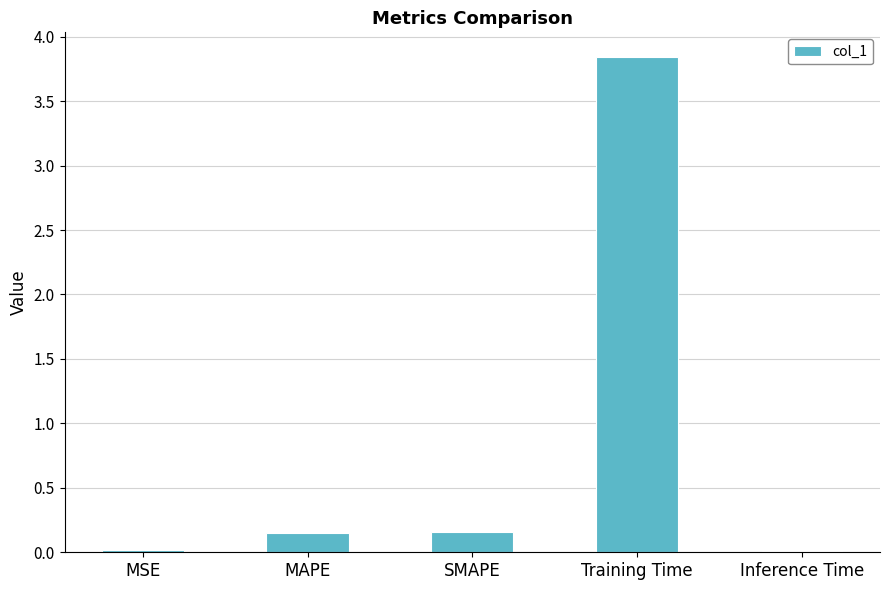

The value at Training Time is 2.6. True or false?

False